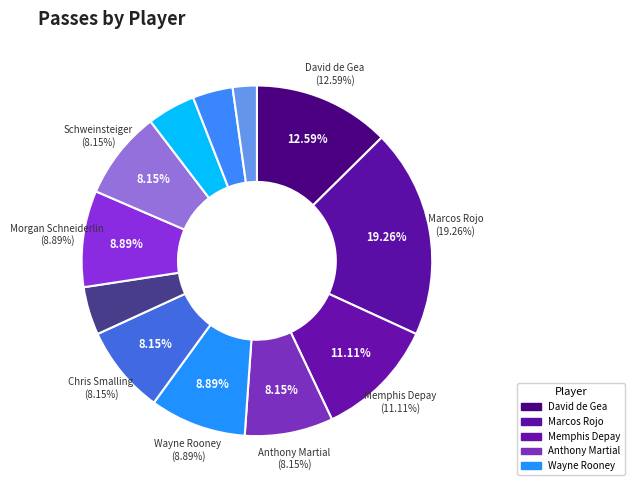

What is the largest slice in the pie chart?

Marcos Rojo